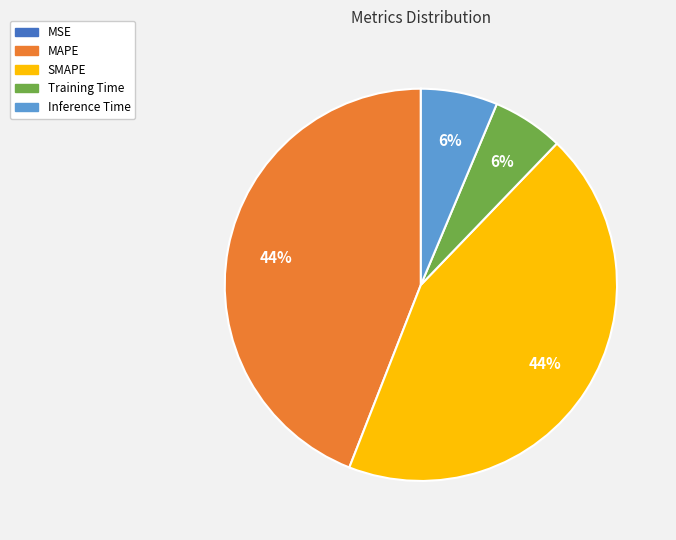

What is the ratio of the value at MAPE to the value at SMAPE?

1.0